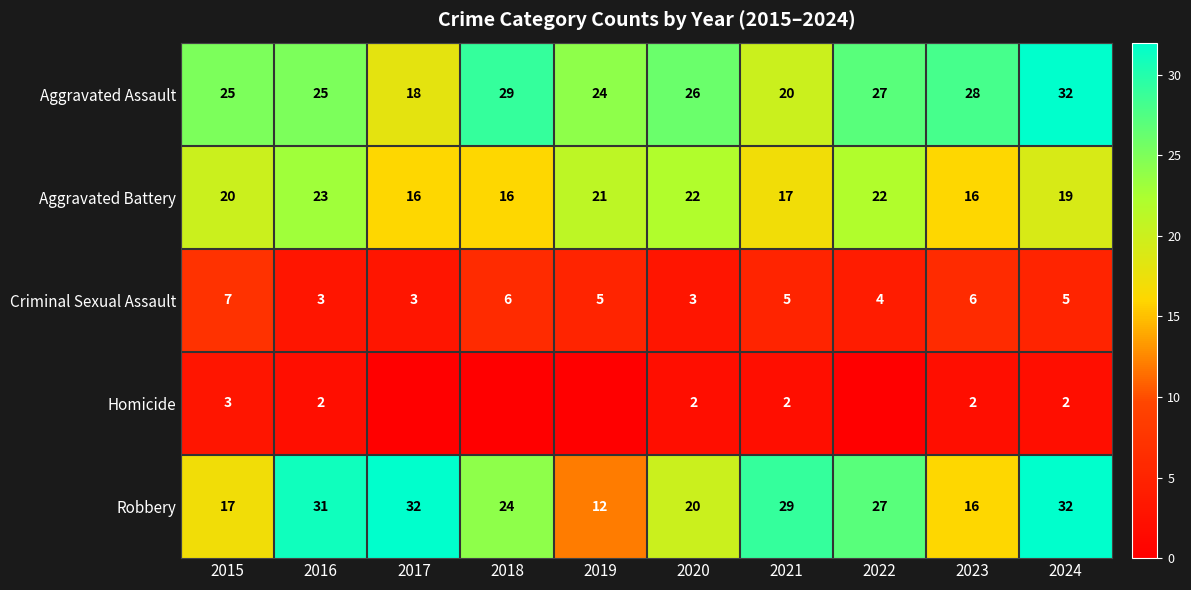

What is the approximate value of Robbery at 2023?

16